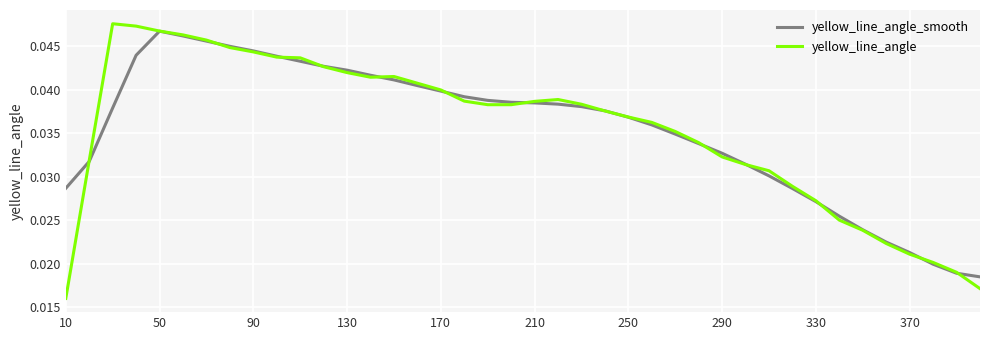

Which series has the largest range (max minus min)?

yellow_line_angle